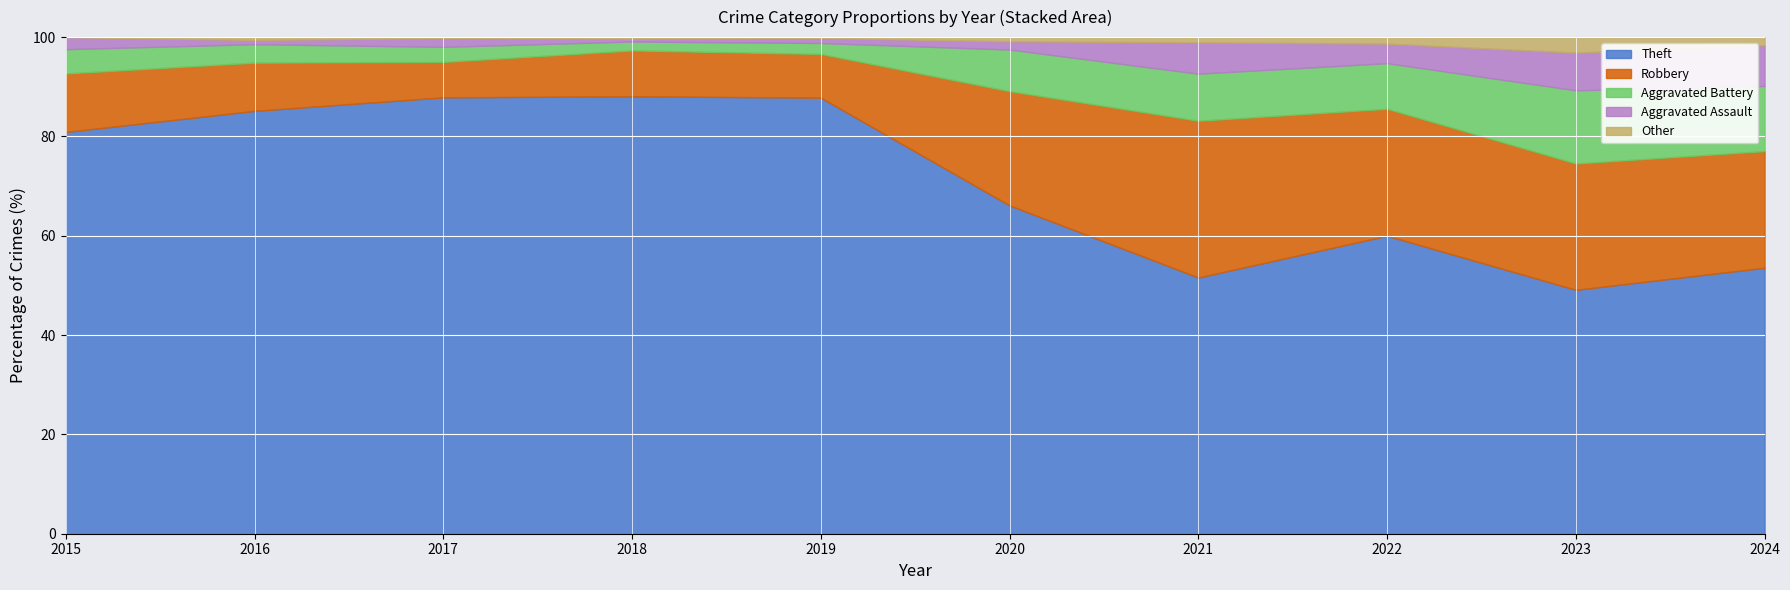

Does the chart display data point markers on the line(s)?

No